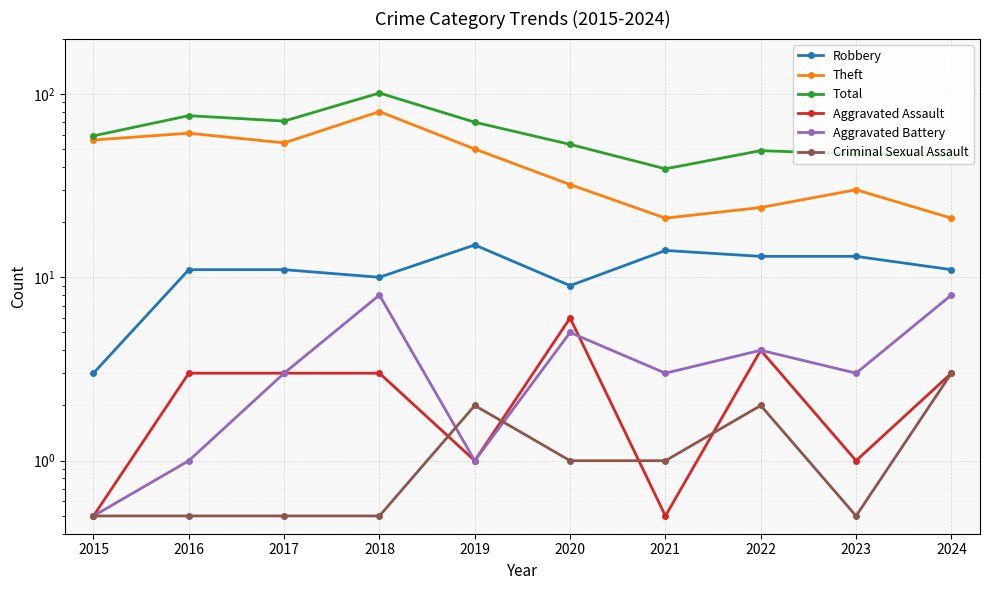

How many lines are shown in the chart?

6